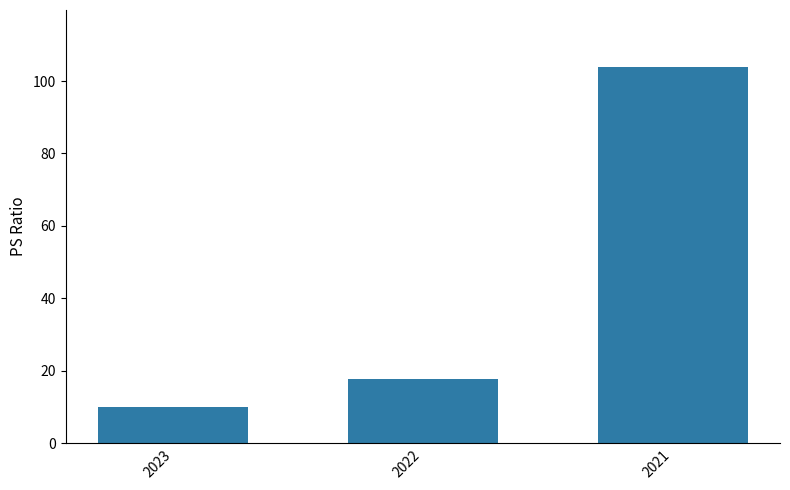

Reading right to left, extract all data points from this chart.

2021=104.0	2022=17.7	2023=10.1